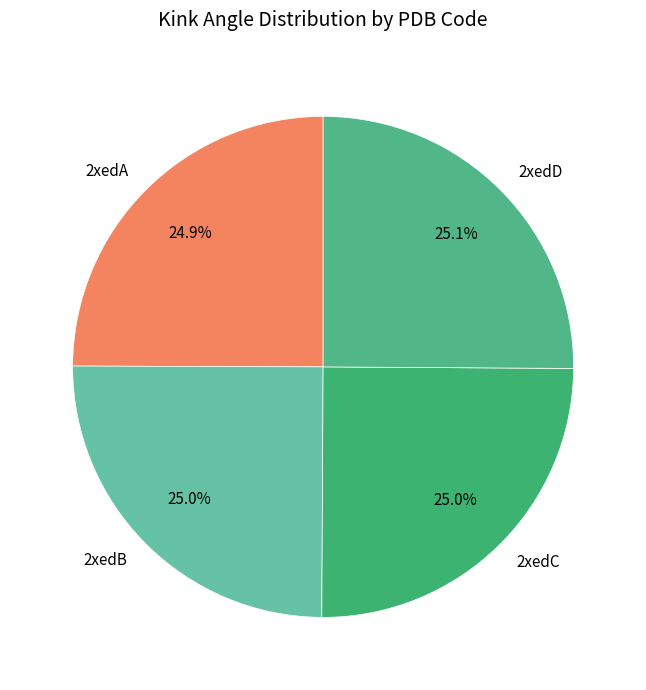

Does 2xedD account for over 50% of the chart?

No